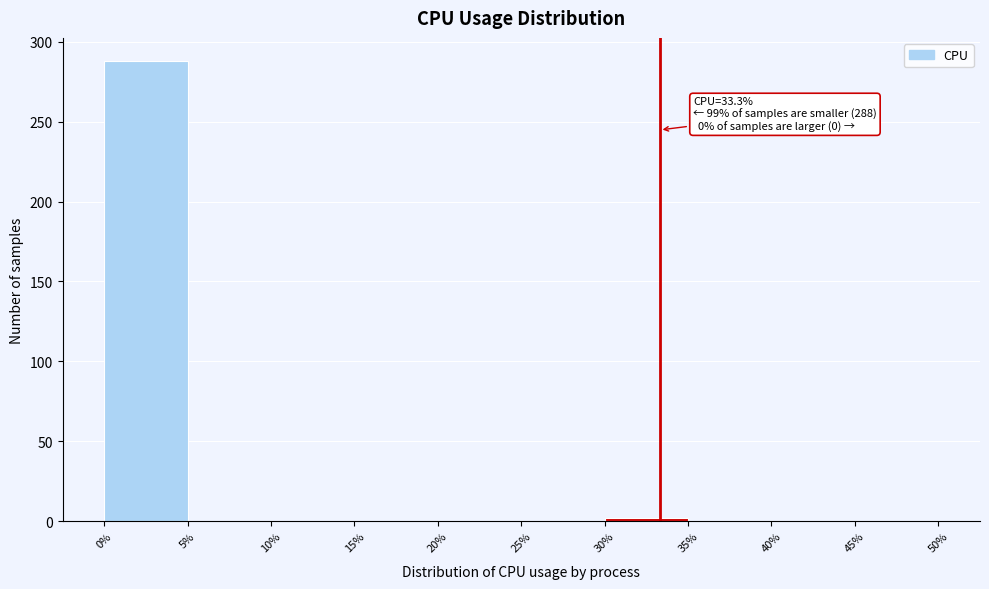

Which range on the x-axis has the tallest bar?

0% to 5%